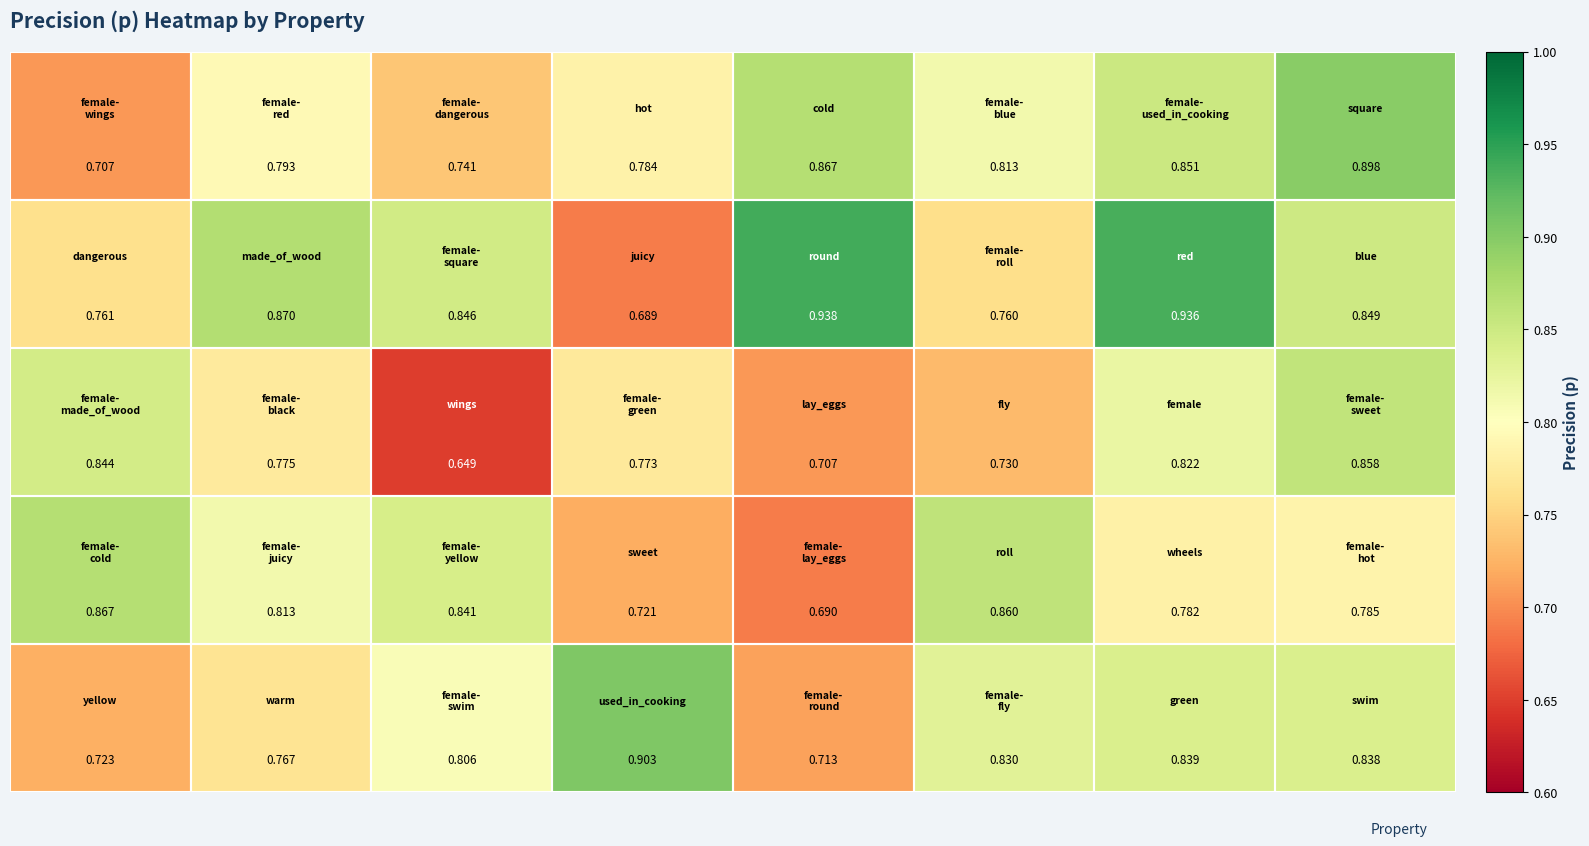

How many categories are shown in the chart?

8